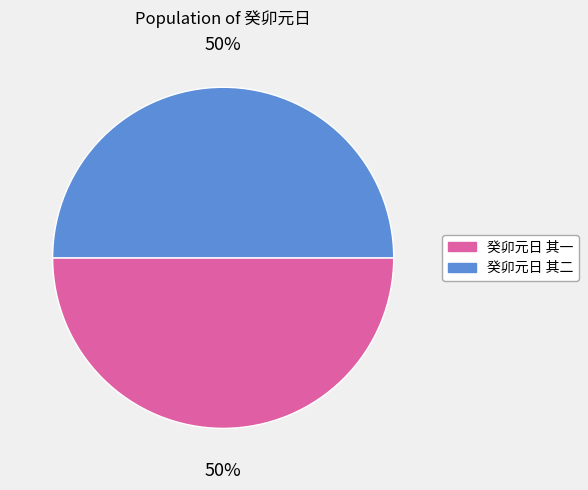

Is the sum of 癸卯元日 其二 and 癸卯元日 其一 greater than half?

Yes